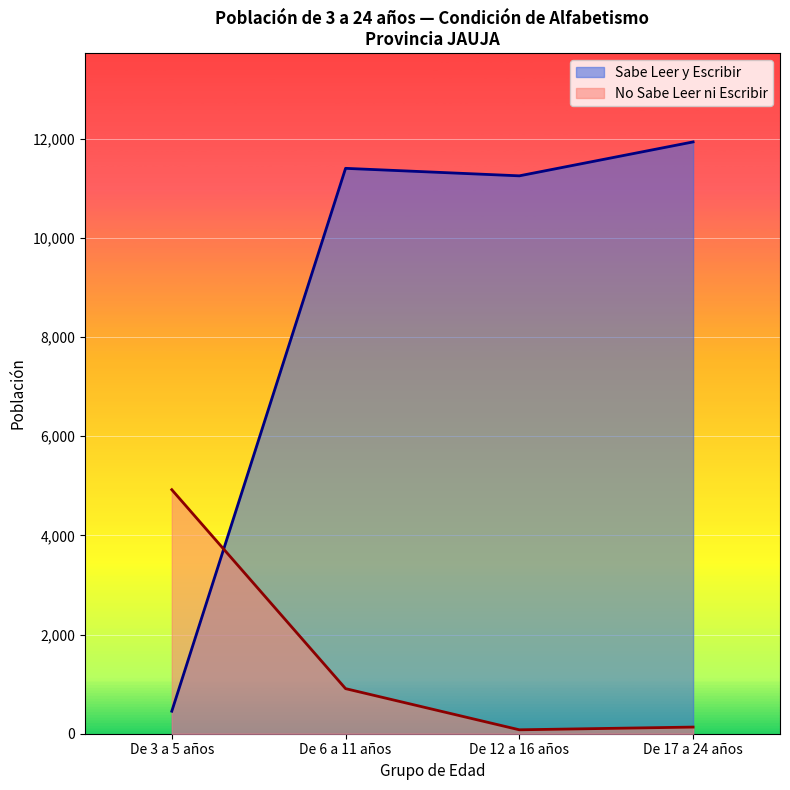

Rank the series by their maximum value, from highest to lowest.

Sabe Leer y Escribir, No Sabe Leer ni Escribir